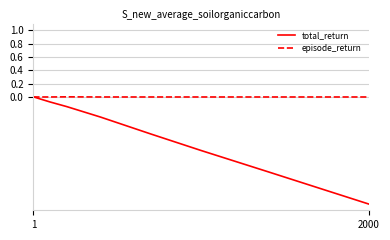

In total_return, how many points are higher than both neighbors (excluding endpoints)?

1